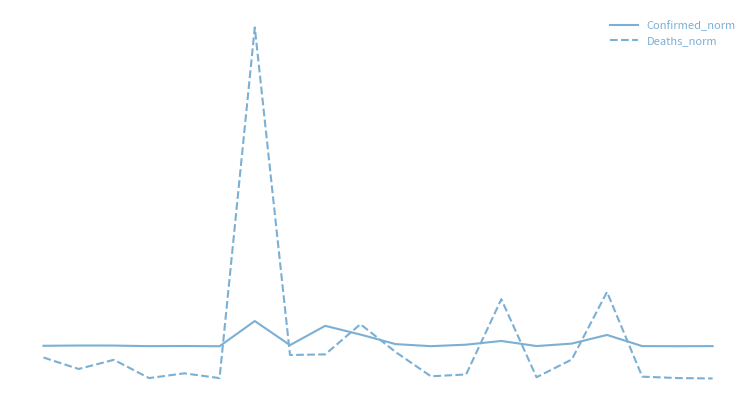

Is this an area chart (filled region under the line)?

No